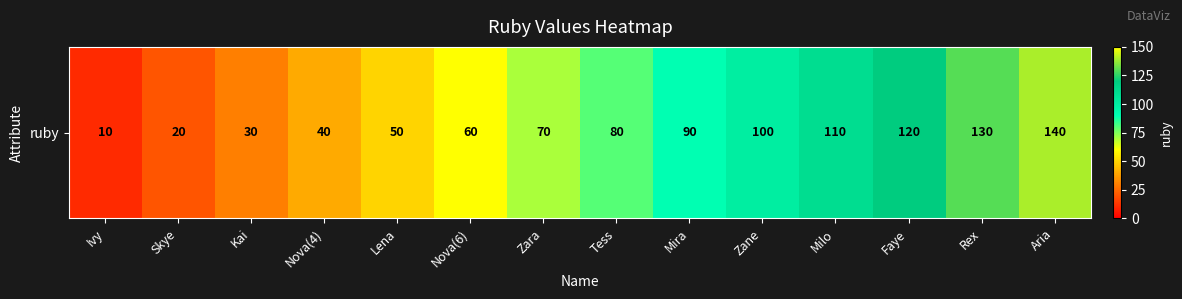

What is the smallest value displayed?

10